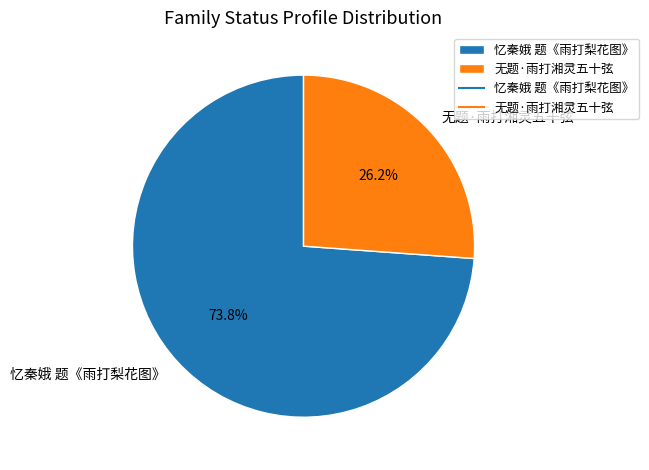

Is it true that 无题·雨打湘灵五十弦 is 19% of the pie?

False